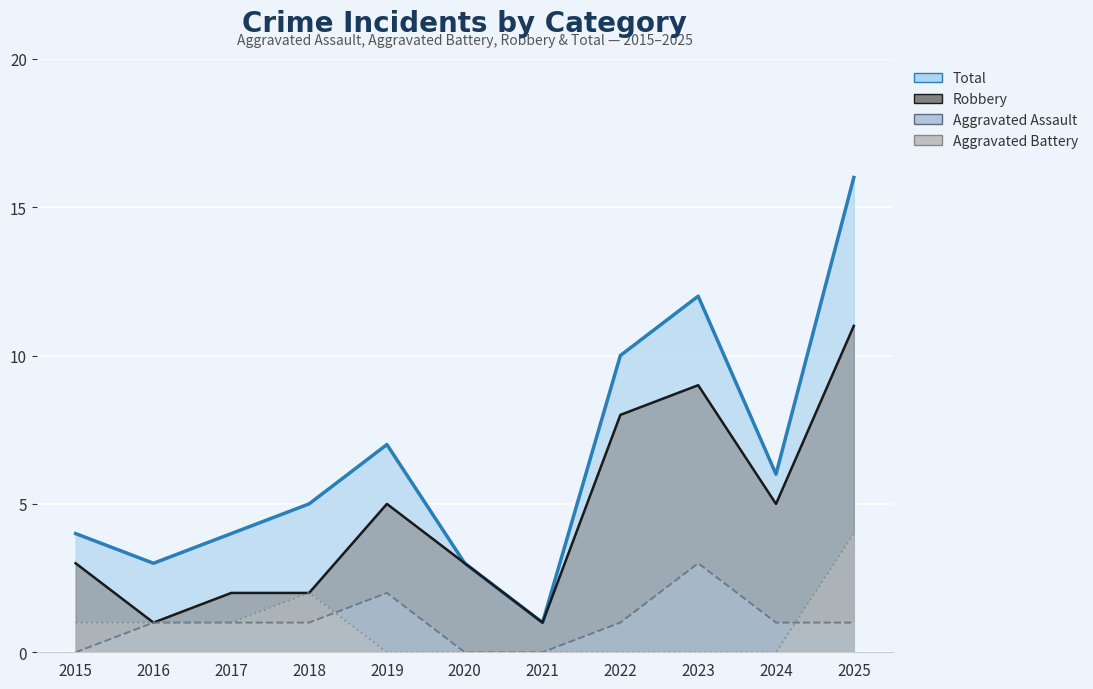

True or false: Robbery (line) has more than 1 interior local peaks.

True